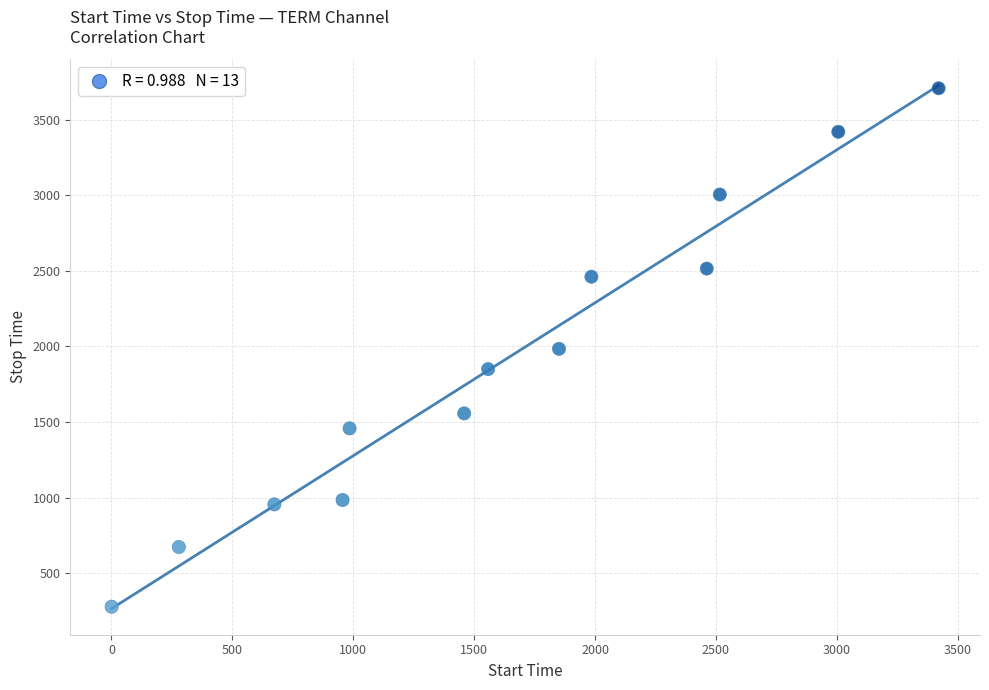

What is the range of Y values (max minus min)?

3430